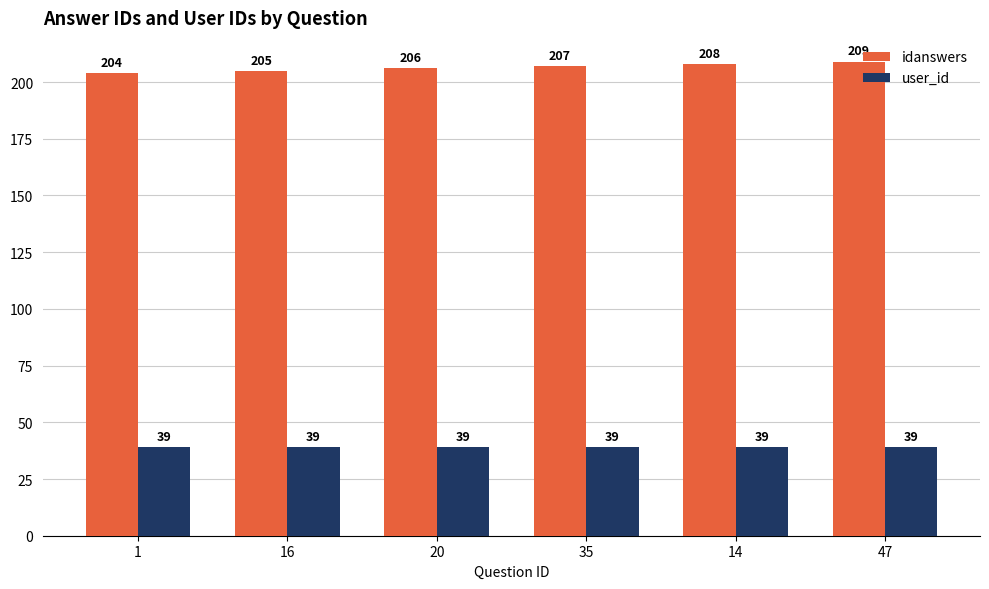

What is the value of the user_id bar at the 5th from the left?

39